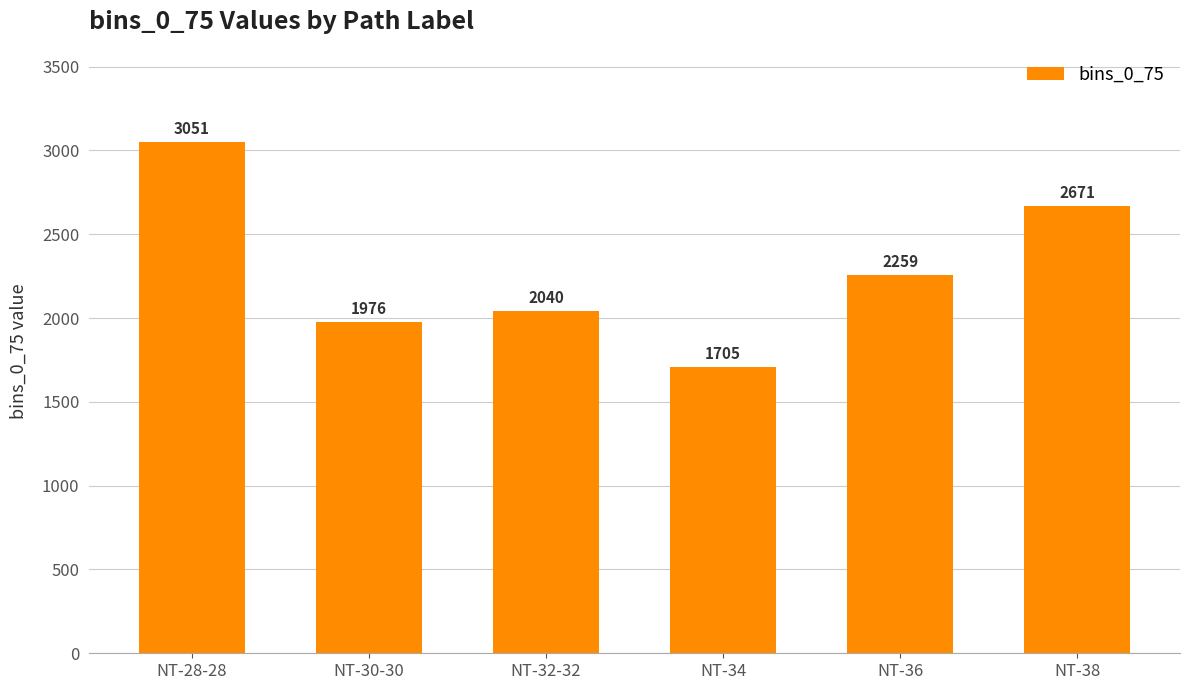

Which has a higher value, NT-28-28 or NT-36?

NT-28-28